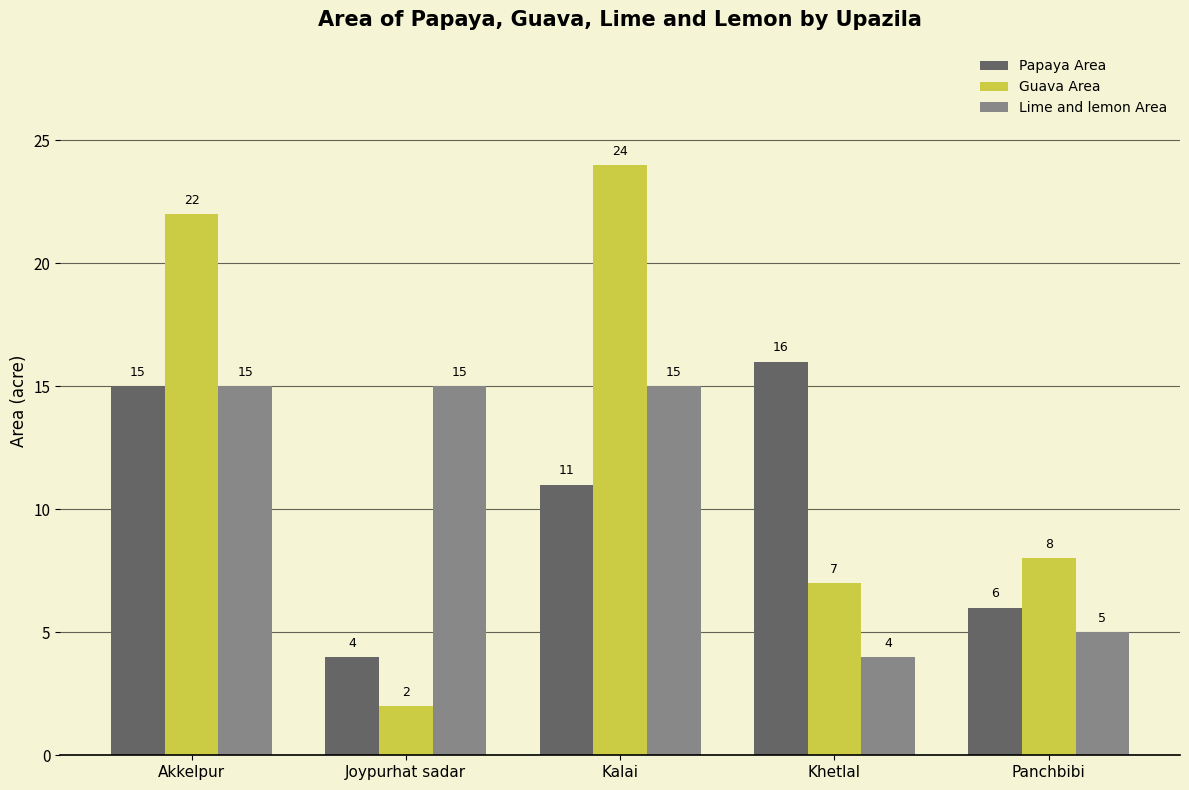

What is the sum of all Lime and lemon Area values?

54